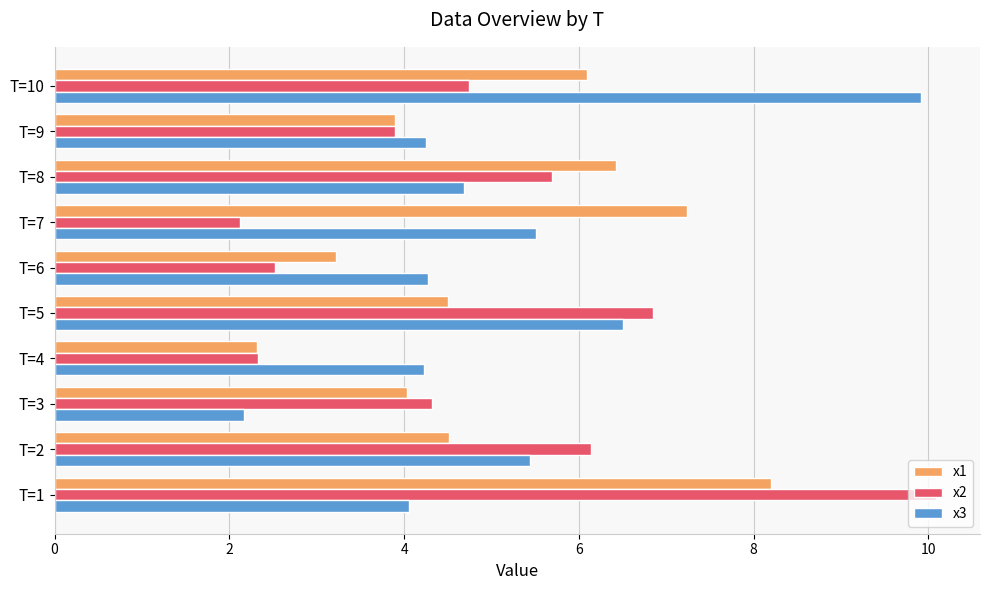

What is the lowest value of the x2 series?

2.1